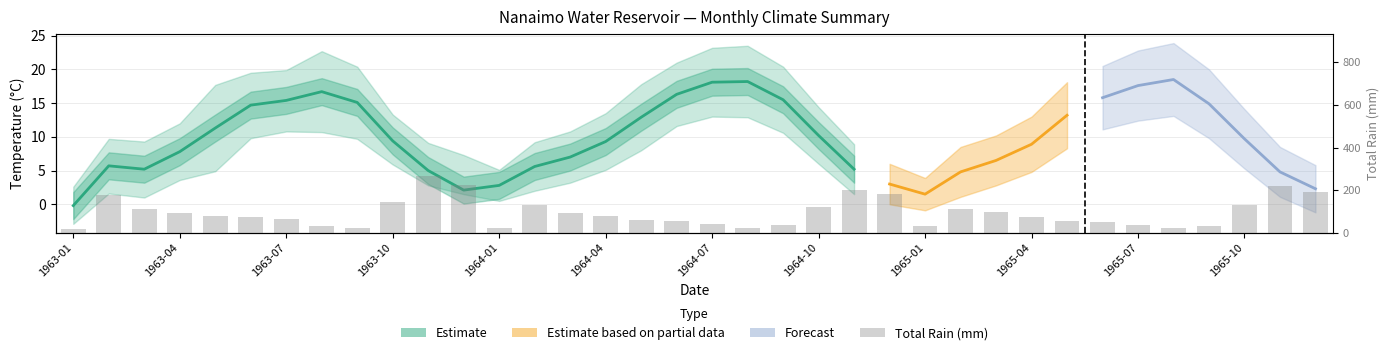

Which label corresponds to the largest value in the chart?

1965-07